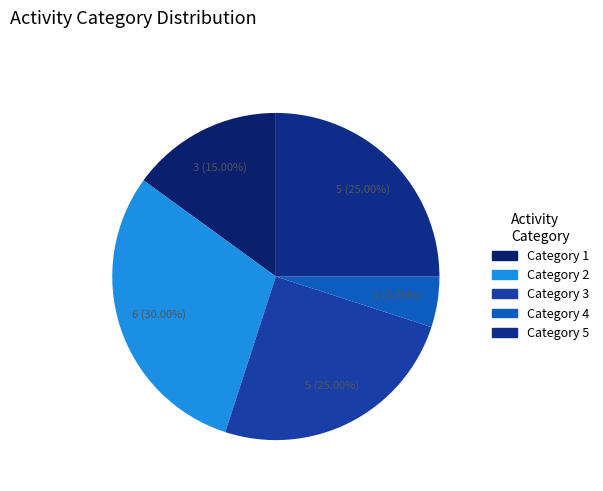

Is there a majority slice in this chart?

No